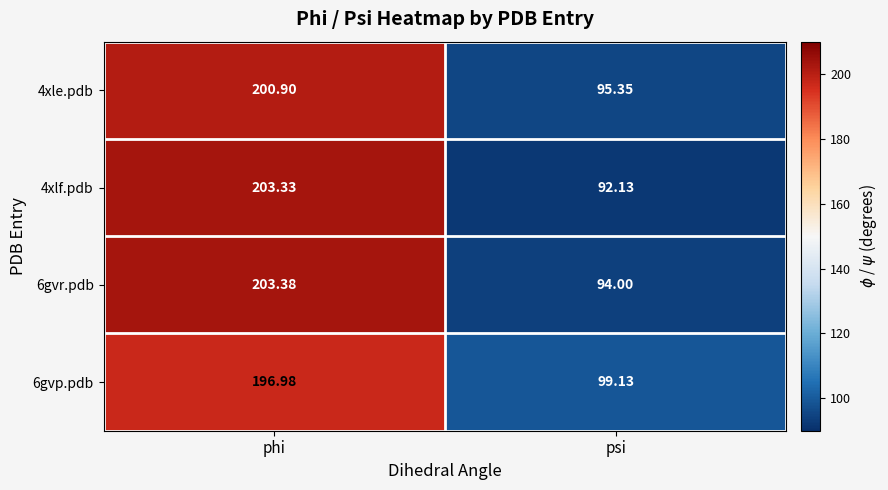

At which label does 6gvr.pdb reach its minimum?

psi